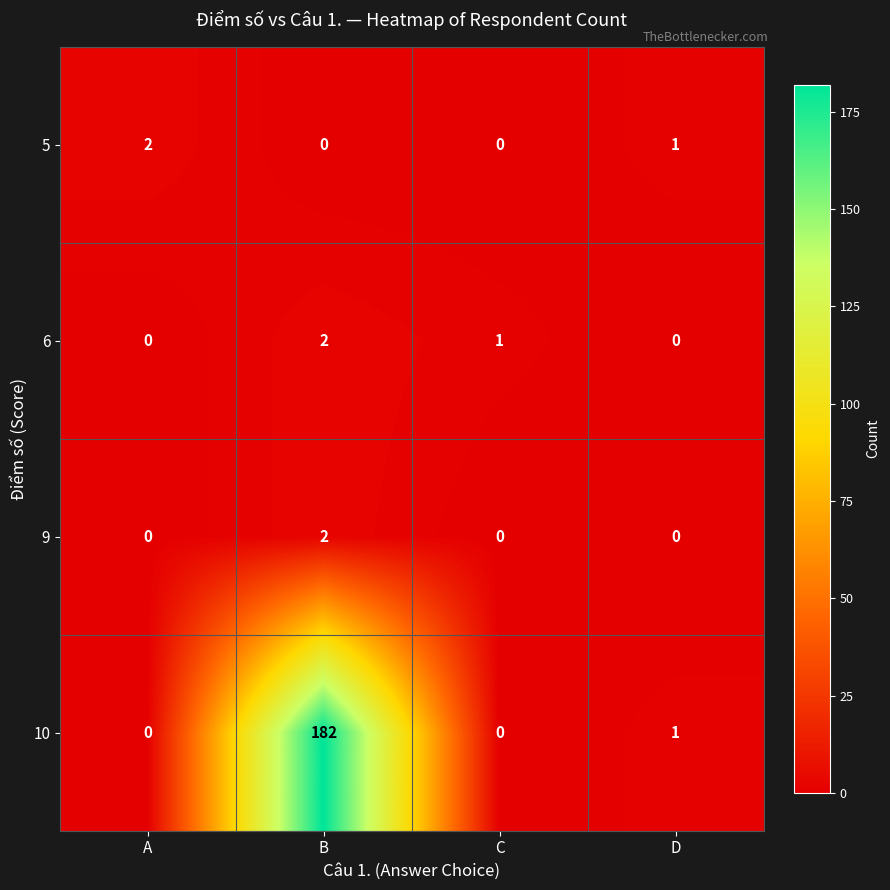

What is the average value of the 10 series?

46